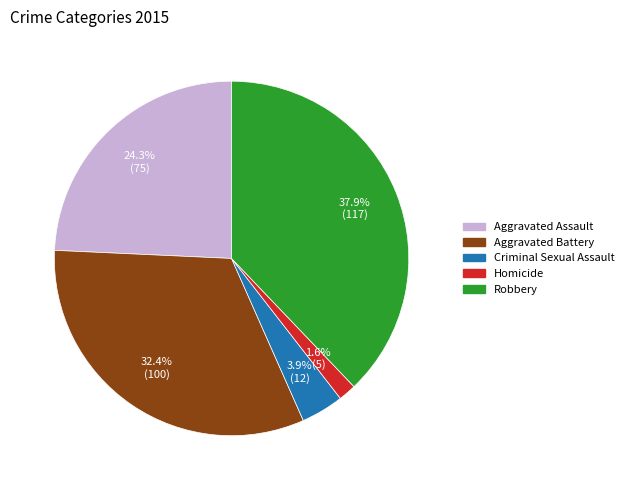

To the nearest percent, what percentage of the pie is Criminal Sexual Assault?

4%